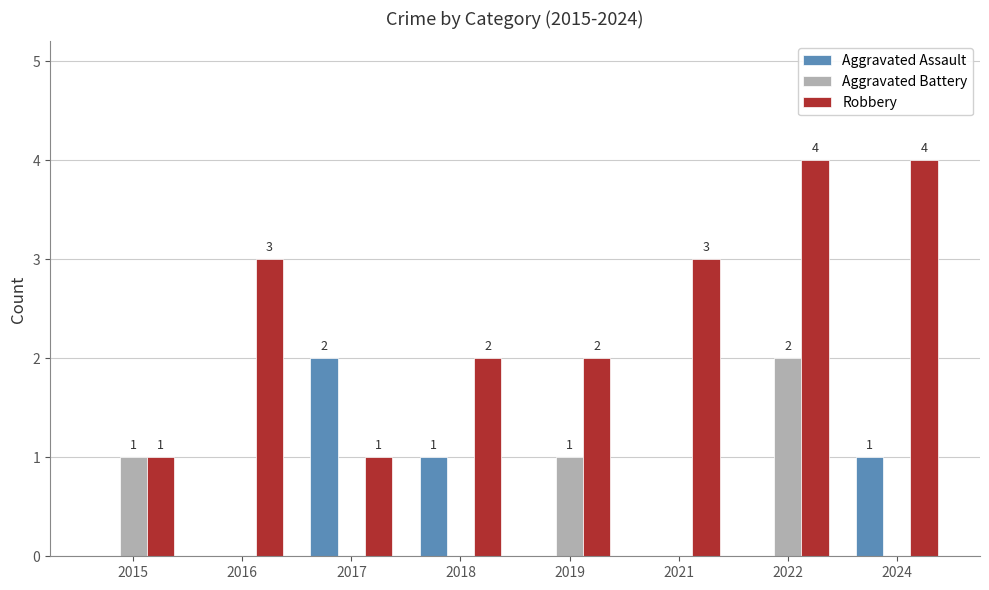

The Aggravated Battery series shows 1 at 2021. True or false?

False